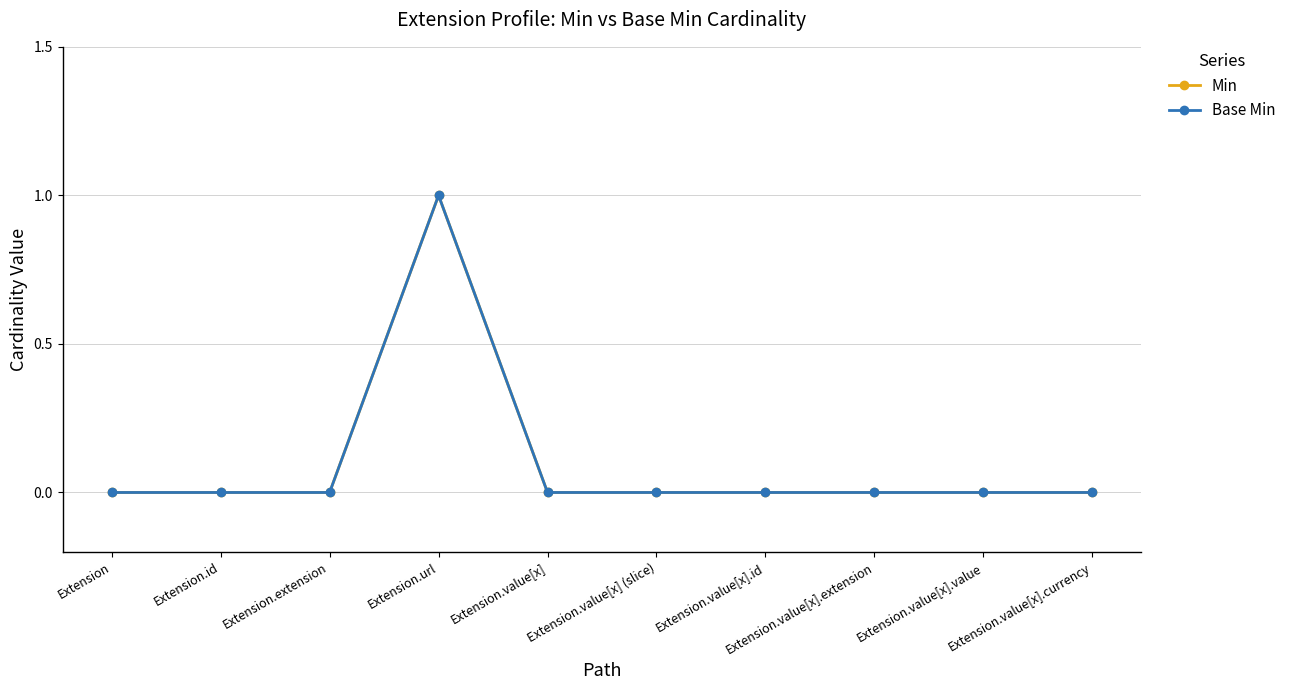

What is the label of the 1st point from the right?

Extension.value[x].currency